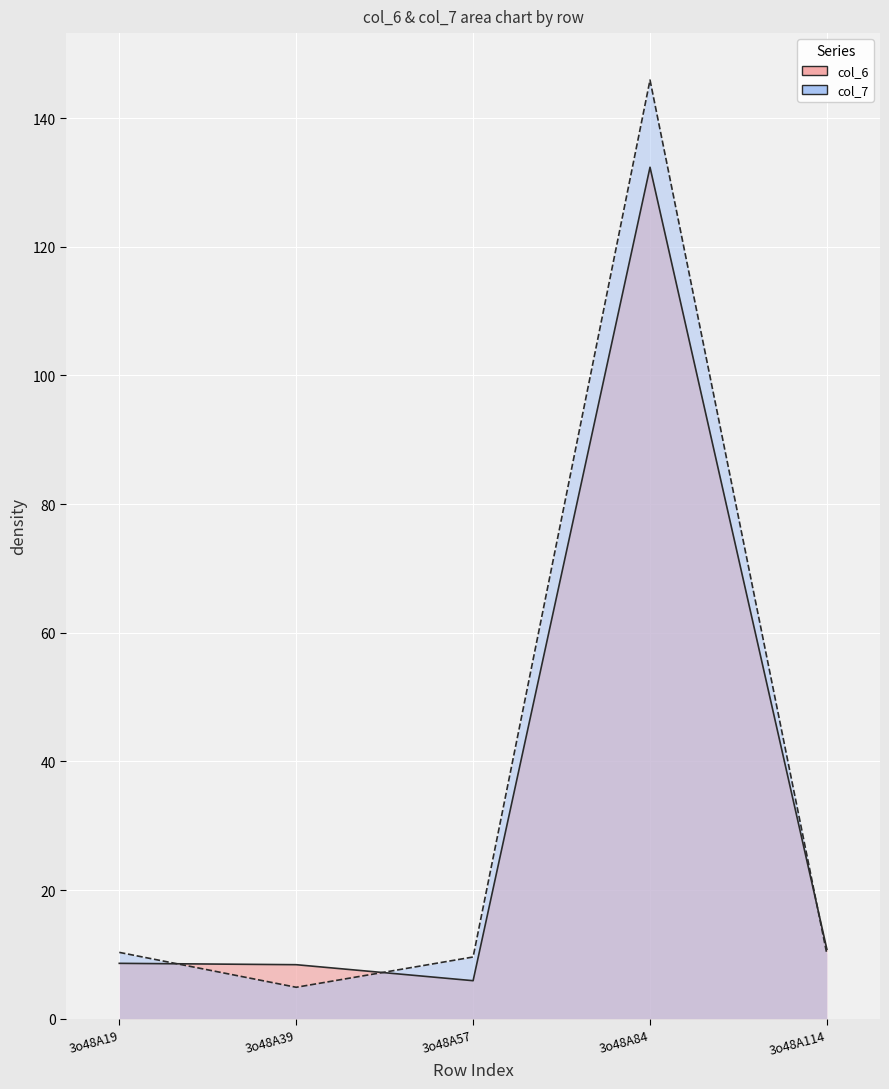

List the series in order of their overall mean, highest first.

col_7, col_6